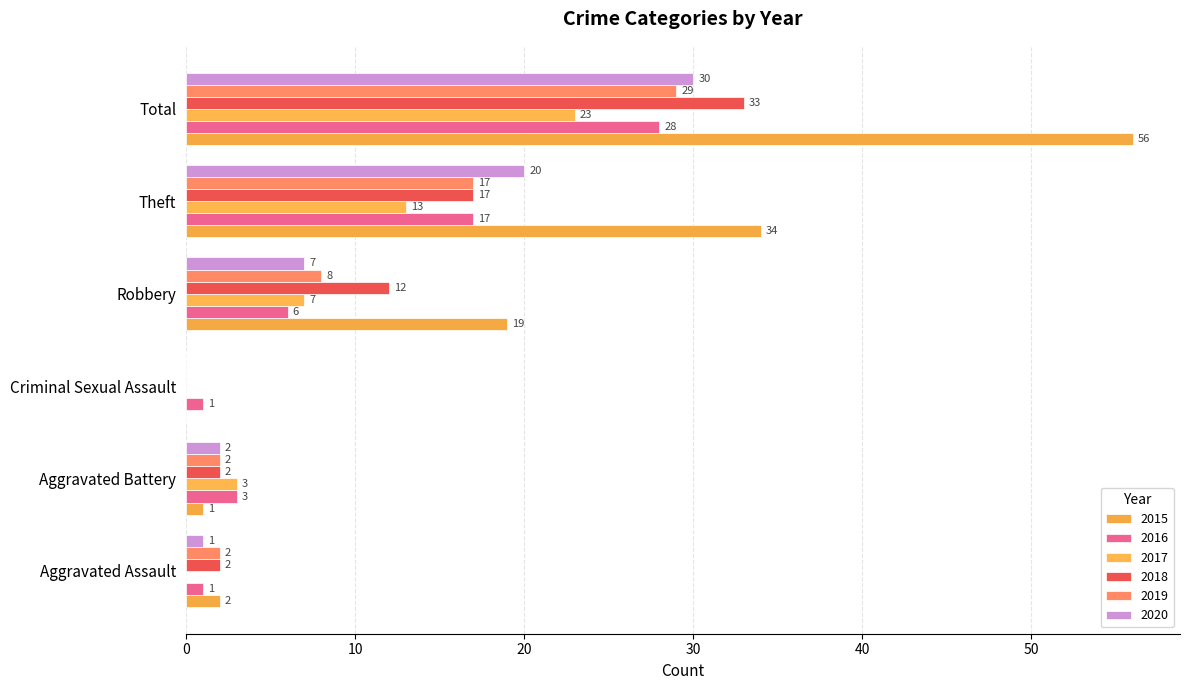

What is the label of the 5th bar from the right?

Aggravated Battery